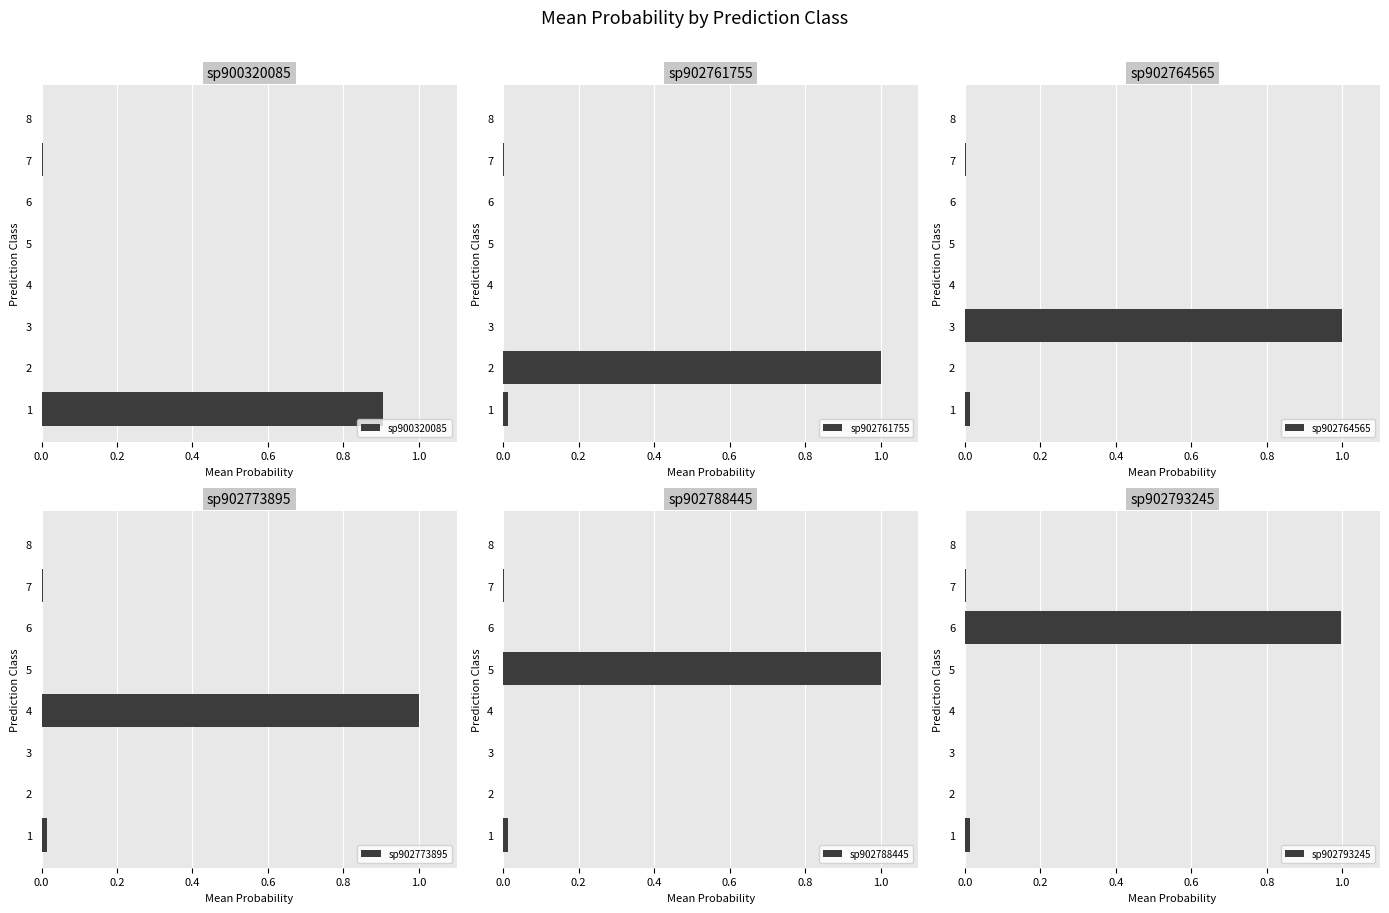

Is it true that sp900320085 equals 0.0 at 3?

True